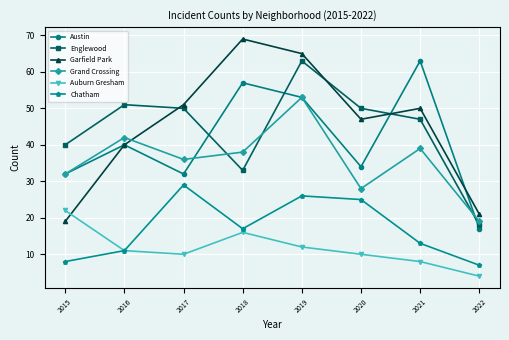

What is the greatest value displayed?

69